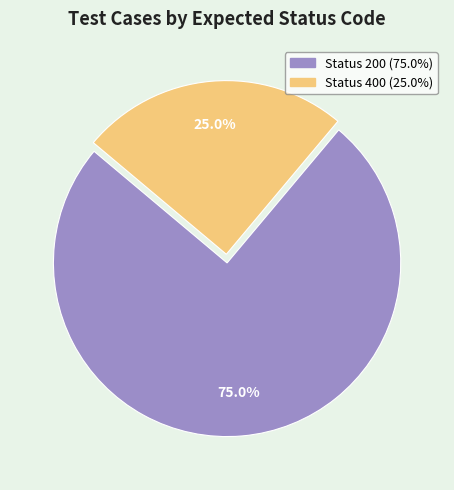

What percentage do Status 400 and Status 200 together represent?

100.0%